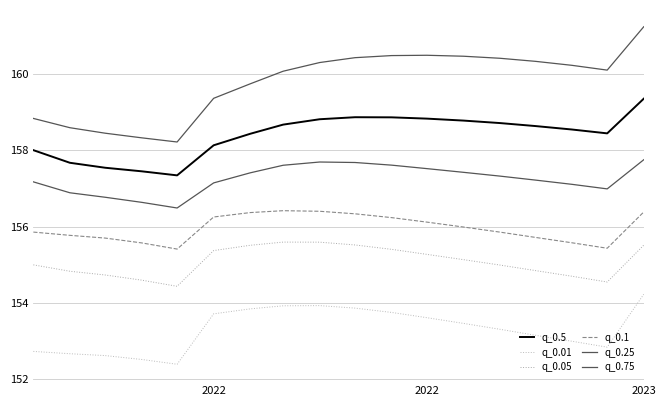

In q_0.25, how many points are higher than both neighbors (excluding endpoints)?

1